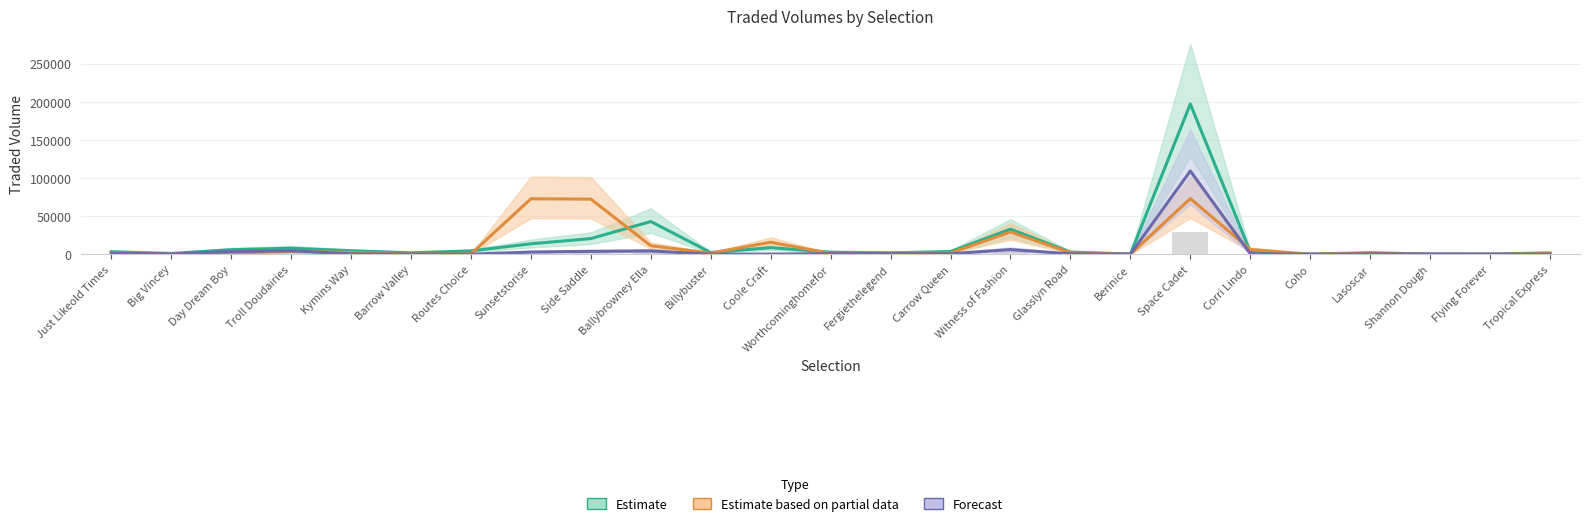

Reading left to right, what are all the values shown in this chart?

Estimate (PP Traded Vol): Just Likeold Times=3348.4	Big Vincey=1011.8	Day Dream Boy=5999.5	Troll Doudairies=7883.0	Kymins Way=4607.8	Barrow Valley=1870.7	Routes Choice=4411.7	Sunsetstorise=13708.8	Side Saddle=20555.6	Ballybrowney Ella=42931.4	Billybuster=2235.5	Coole Craft=8652.1	Worthcominghomefor=2715.7	Fergiethelegend=1908.8	Carrow Queen=3569.2	Witness of Fashion=32872.6	Glasslyn Road=2875.6	Berinice=276.6	Space Cadet=197160.2	Corri Lindo=3229.6	Coho=248.5	Lasoscar=870.8	Shannon Dough=279.5	Flying Forever=353.8	Tropical Express=1770.2
Estimate based on partial data (IP Traded Vol): Just Likeold Times=2107.9	Big Vincey=441.4	Day Dream Boy=1649.3	Troll Doudairies=3848.9	Kymins Way=2366.7	Barrow Valley=443.4	Routes Choice=385.6	Sunsetstorise=72742.8	Side Saddle=72321.0	Ballybrowney Ella=11191.7	Billybuster=1569.8	Coole Craft=15761.4	Worthcominghomefor=1127.6	Fergiethelegend=1625.0	Carrow Queen=1763.2	Witness of Fashion=29246.3	Glasslyn Road=2028.1	Berinice=66.8	Space Cadet=73029.2	Corri Lindo=6289.2	Coho=37.1	Lasoscar=2229.9	Shannon Dough=27.1	Flying Forever=121.7	Tropical Express=706.9
Forecast (Morning Traded Vol ×20): Just Likeold Times=1220.0	Big Vincey=411.2	Day Dream Boy=3444.4	Troll Doudairies=4566.8	Kymins Way=525.6	Barrow Valley=173.6	Routes Choice=88.8	Sunsetstorise=2908.0	Side Saddle=3825.6	Ballybrowney Ella=4322.8	Billybuster=40.0	Coole Craft=196.0	Worthcominghomefor=759.2	Fergiethelegend=718.8	Carrow Queen=723.2	Witness of Fashion=6124.4	Glasslyn Road=612.0	Berinice=95.2	Space Cadet=109268.4	Corri Lindo=626.8	Coho=64.0	Lasoscar=548.0	Shannon Dough=340.8	Flying Forever=65.6	Tropical Express=61.6